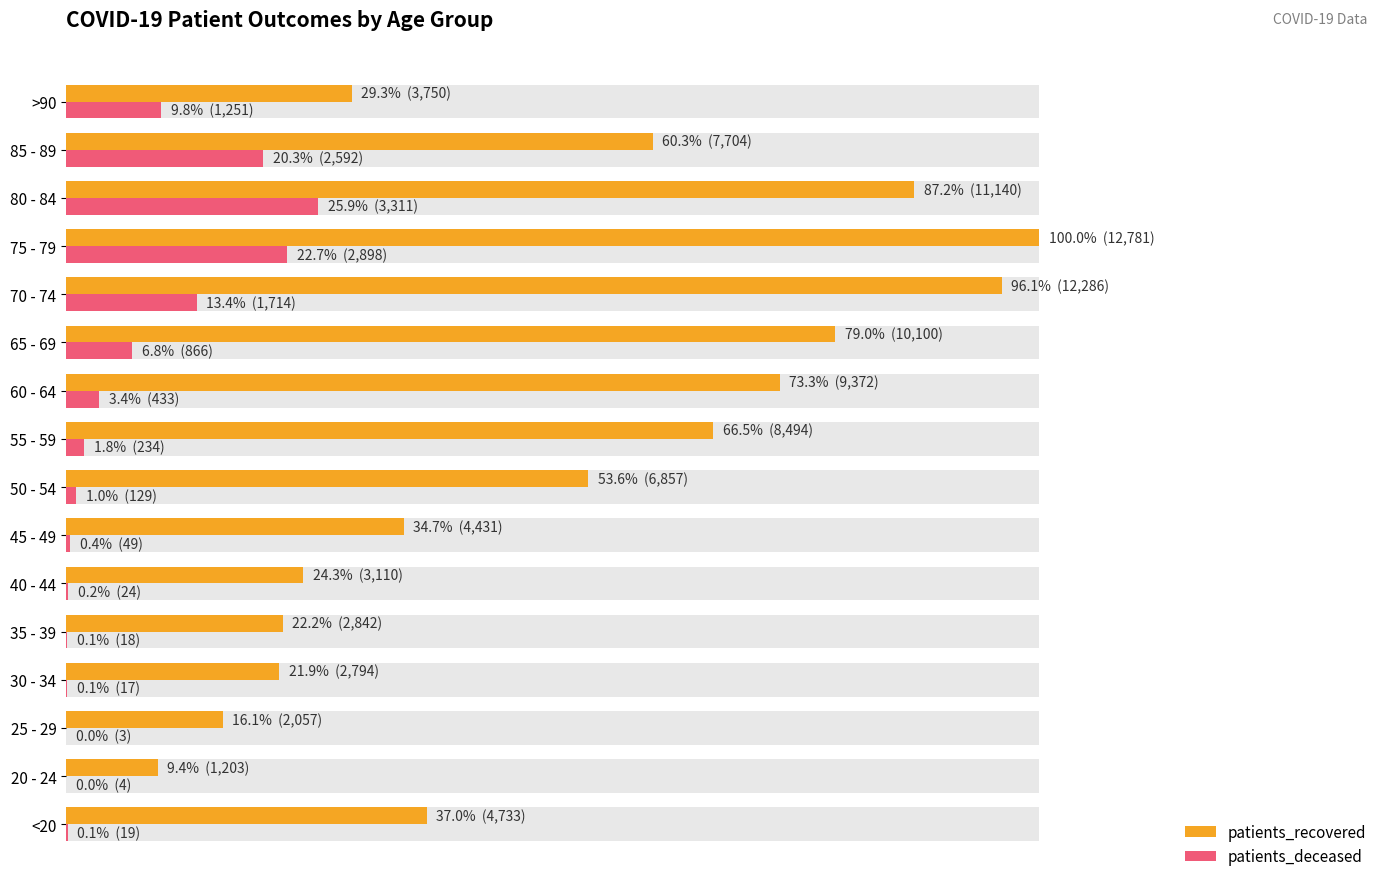

Reading left to right, extract all data points from this chart.

patients_recovered: 4733	1203	2057	2794	2842	3110	4431	6857	8494	9372	10100	12286	12781	11140	7704	3750
patients_deceased: 19	4	3	17	18	24	49	129	234	433	866	1714	2898	3311	2592	1251